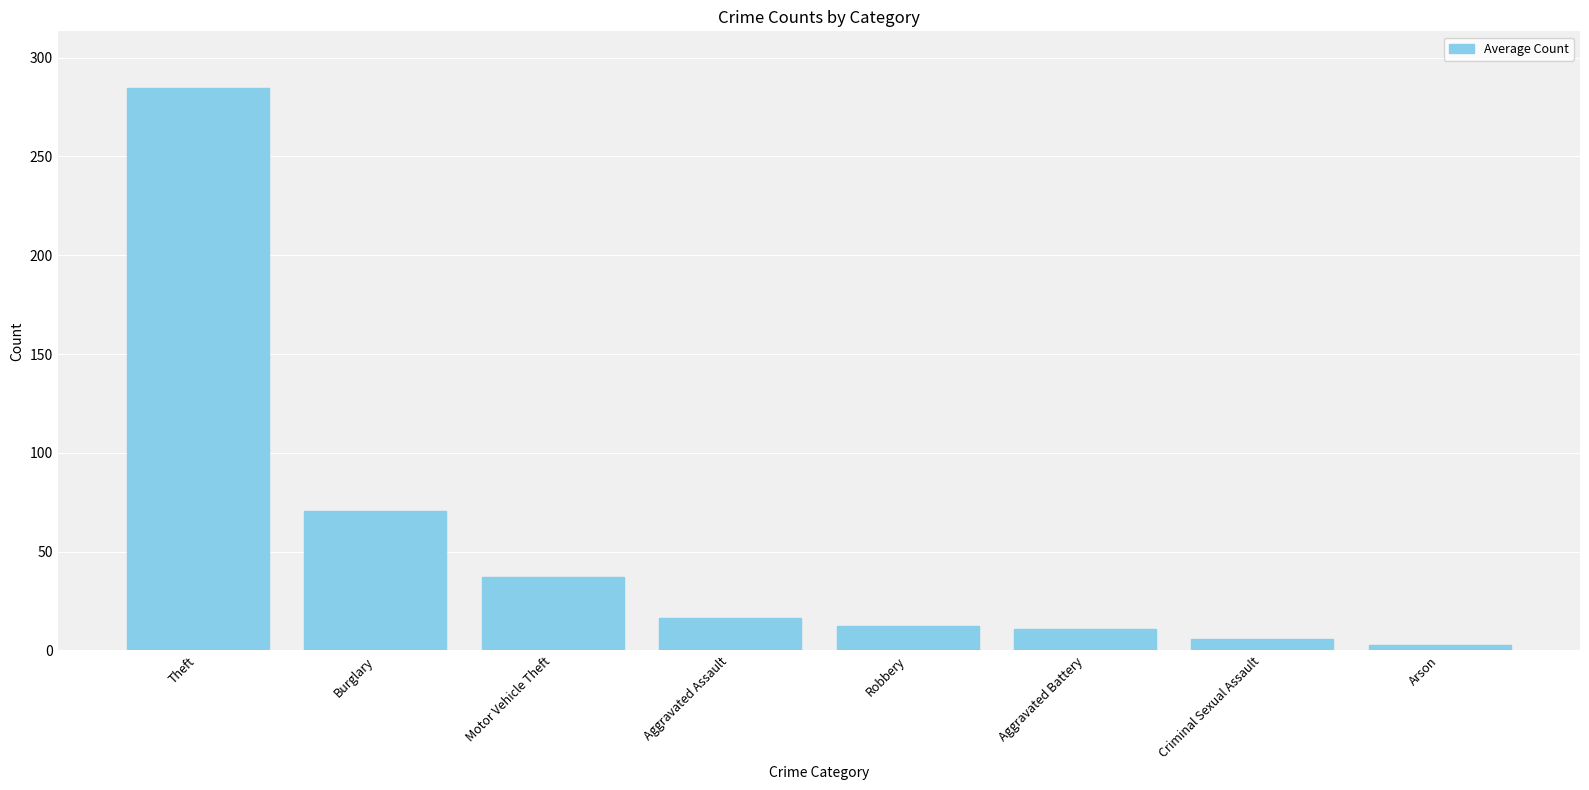

What is the difference between the maximum and minimum values?

282.0